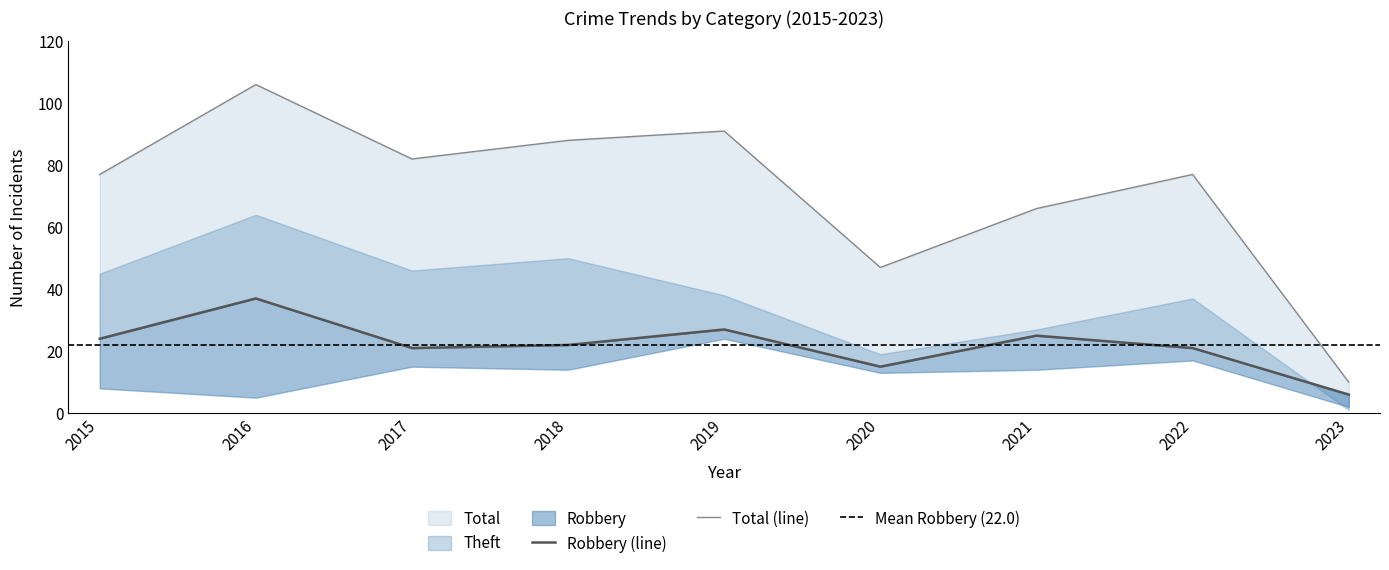

List the labels in order of Robbery value, smallest first.

2023, 2020, 2017, 2022, 2018, 2015, 2021, 2019, 2016